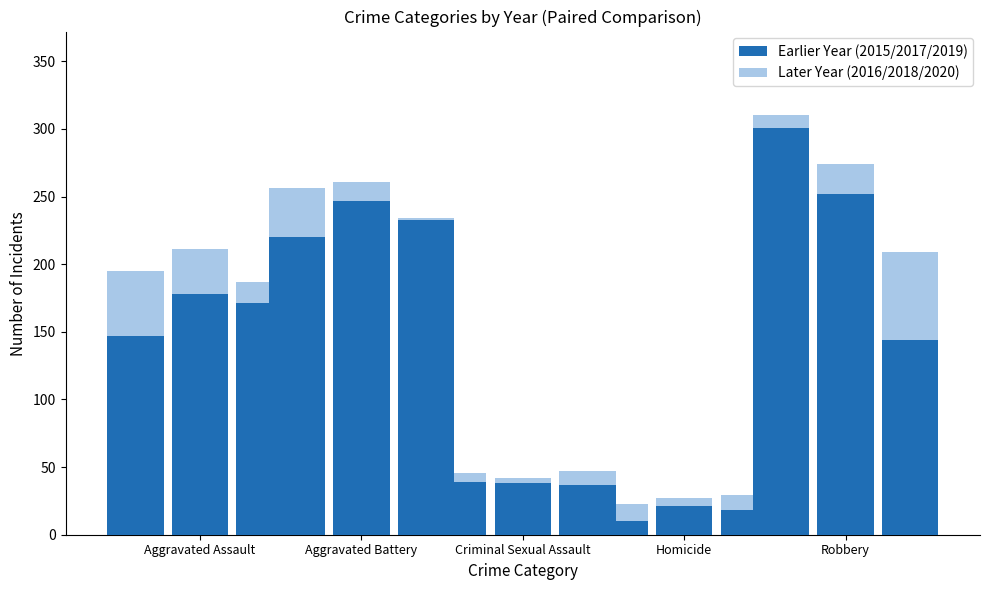

At which label does Year 2015 reach its peak?

Robbery